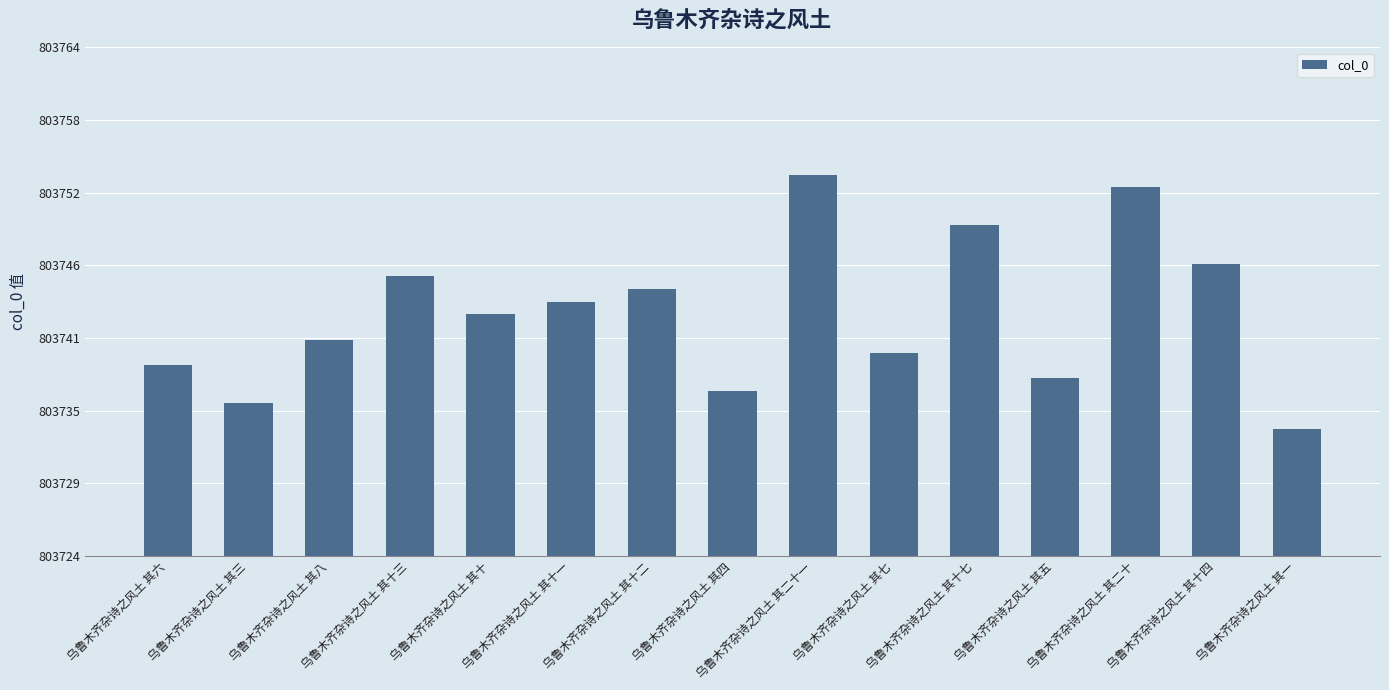

Reading right to left, transcribe all the data shown in this chart.

803734	803747	803753	803738	803750	803740	803754	803737	803745	803744	803743	803746	803741	803736	803739